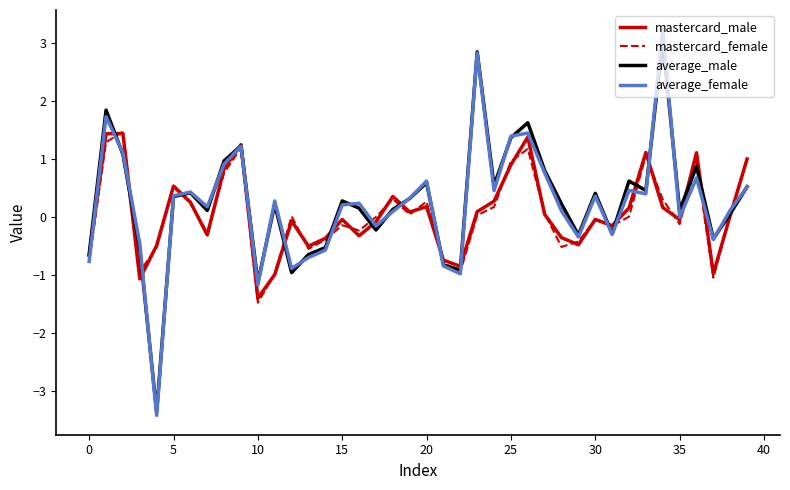

What is the sum of all mastercard_male values?

2.6